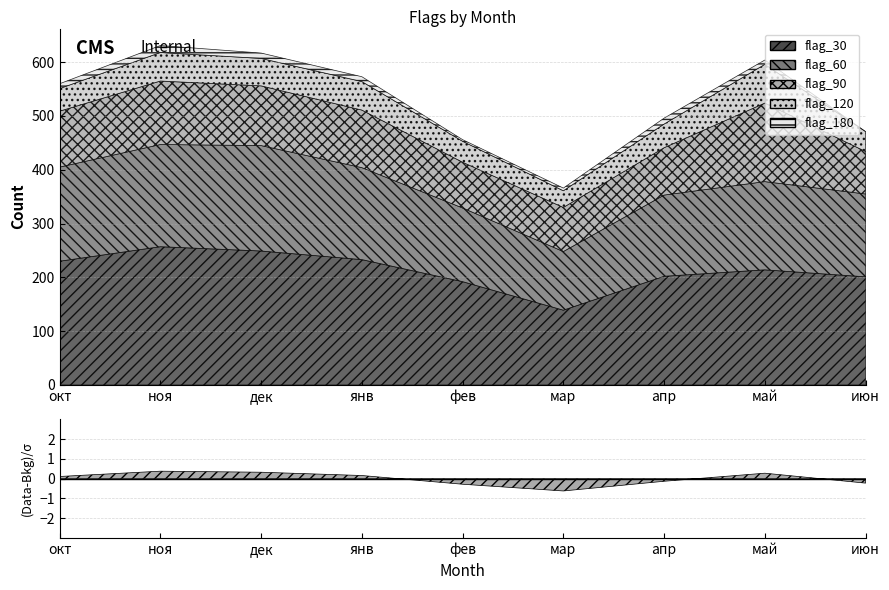

Reading left to right, transcribe all the data shown in this chart.

flag_30: 230	257	249	233	192	139	202	214	201
flag_60: 175	190	196	171	137	109	151	164	154
flag_90: 104	118	111	107	85	82	88	146	79
flag_120: 42	53	51	53	39	31	44	72	37
flag_180: 9	13	10	9	3	5	11	8	0